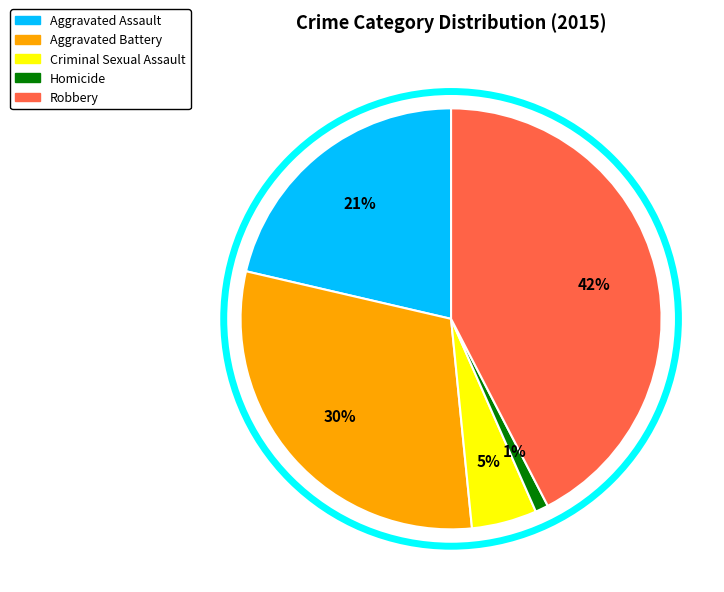

Is it true that Aggravated Battery is 30% of the pie?

True